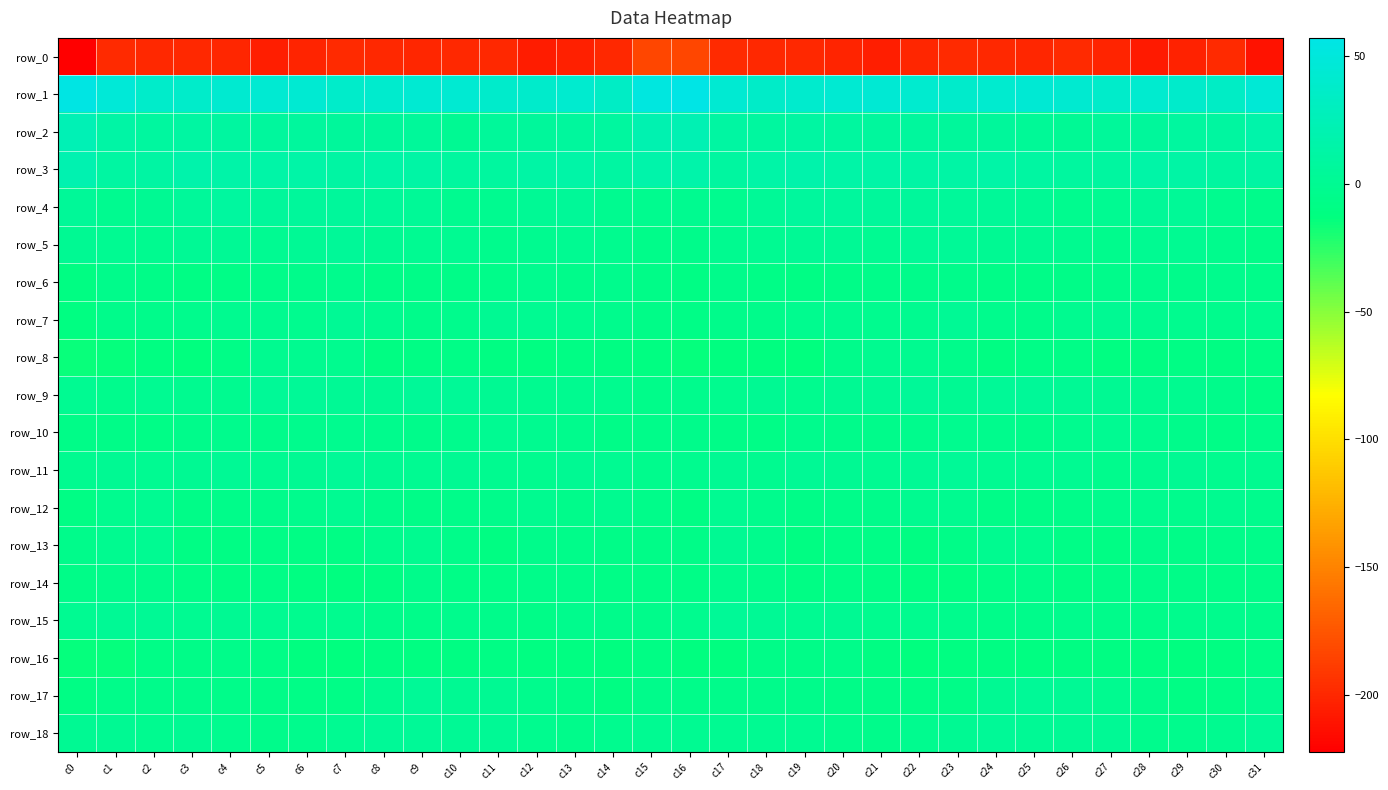

The value of row_16 at c8 is -2.9. True or false?

False